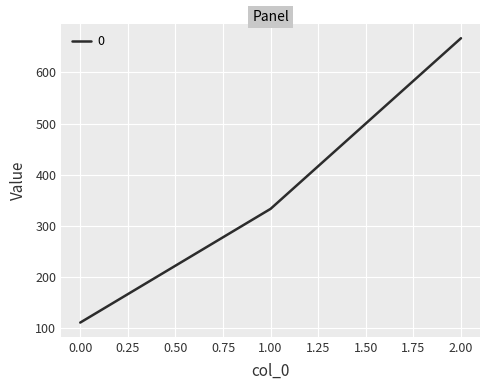

What is the change in value from 1.00 to 2.00?

+333.3